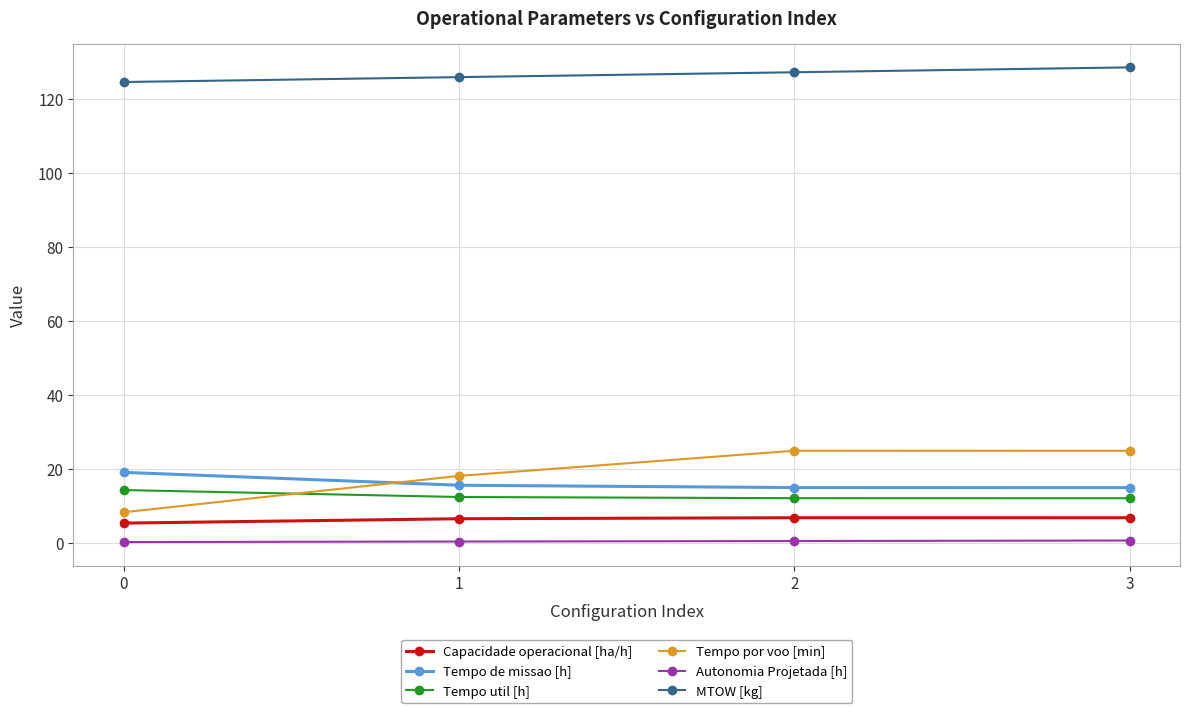

What is the average value of the MTOW [kg] series?

126.6